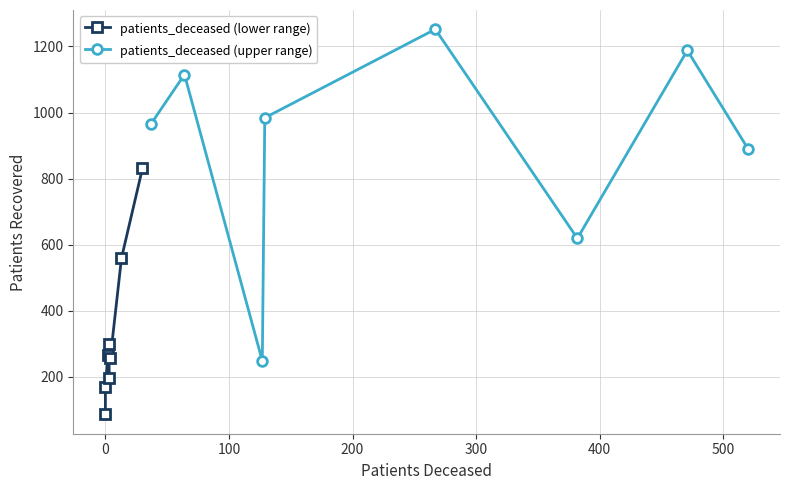

How many categories are shown in the chart?

8